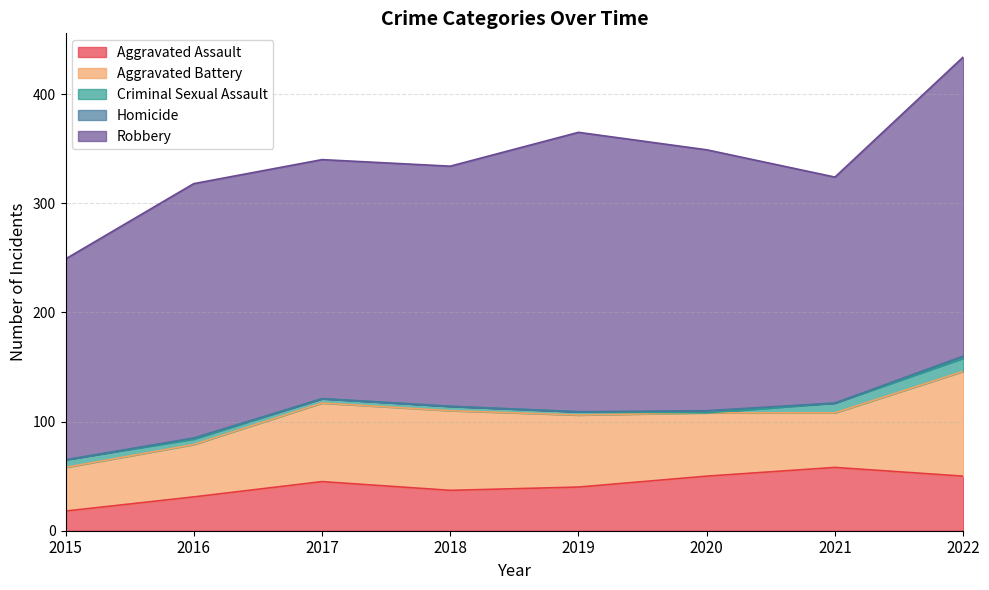

Reading left to right, transcribe all the data shown in this chart.

Aggravated Assault: 18	31	45	37	40	50	58	50
Aggravated Battery: 40	48	72	73	66	58	50	96
Criminal Sexual Assault: 7	5	4	4	3	0	9	12
Homicide: 0	1	0	0	0	2	0	2
Robbery: 184	233	219	220	256	239	207	274